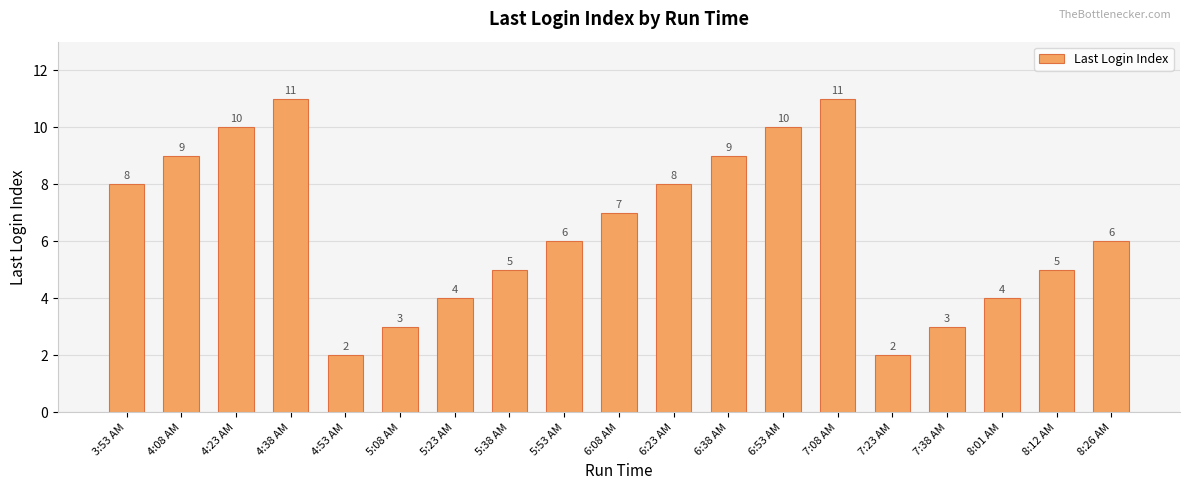

Does the chart contain stacked bars?

No